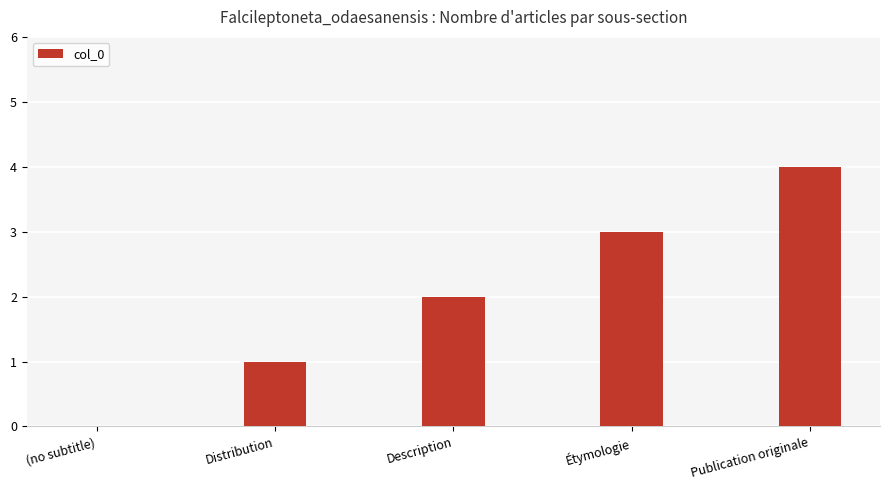

What is the maximum value shown in the chart?

4